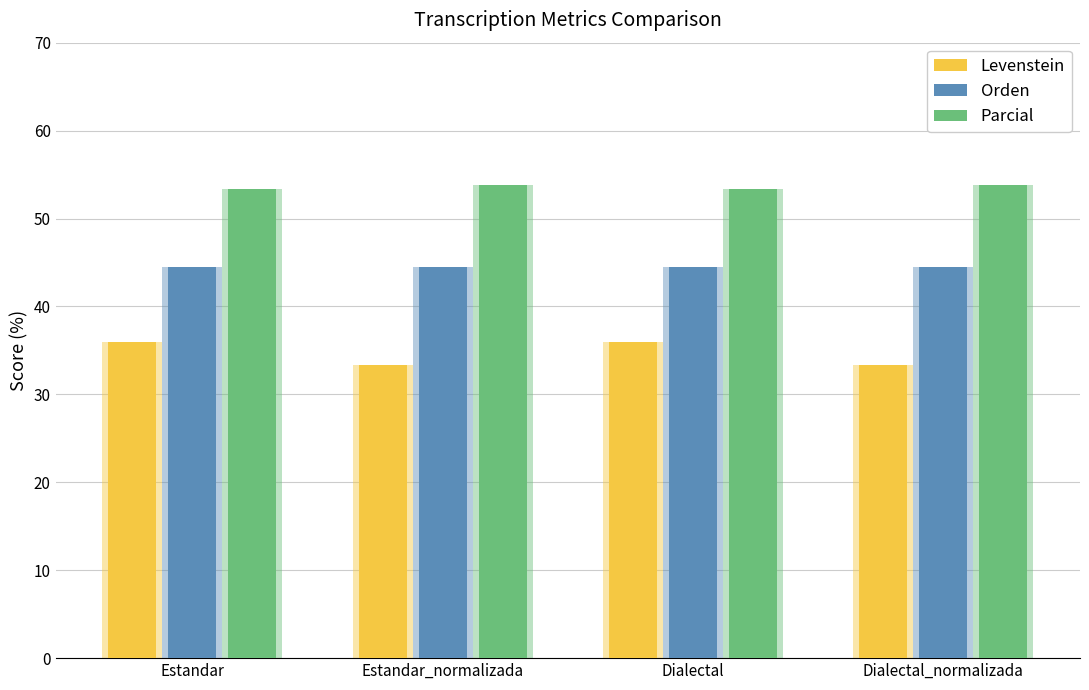

Which series has the largest total across all categories?

Parcial